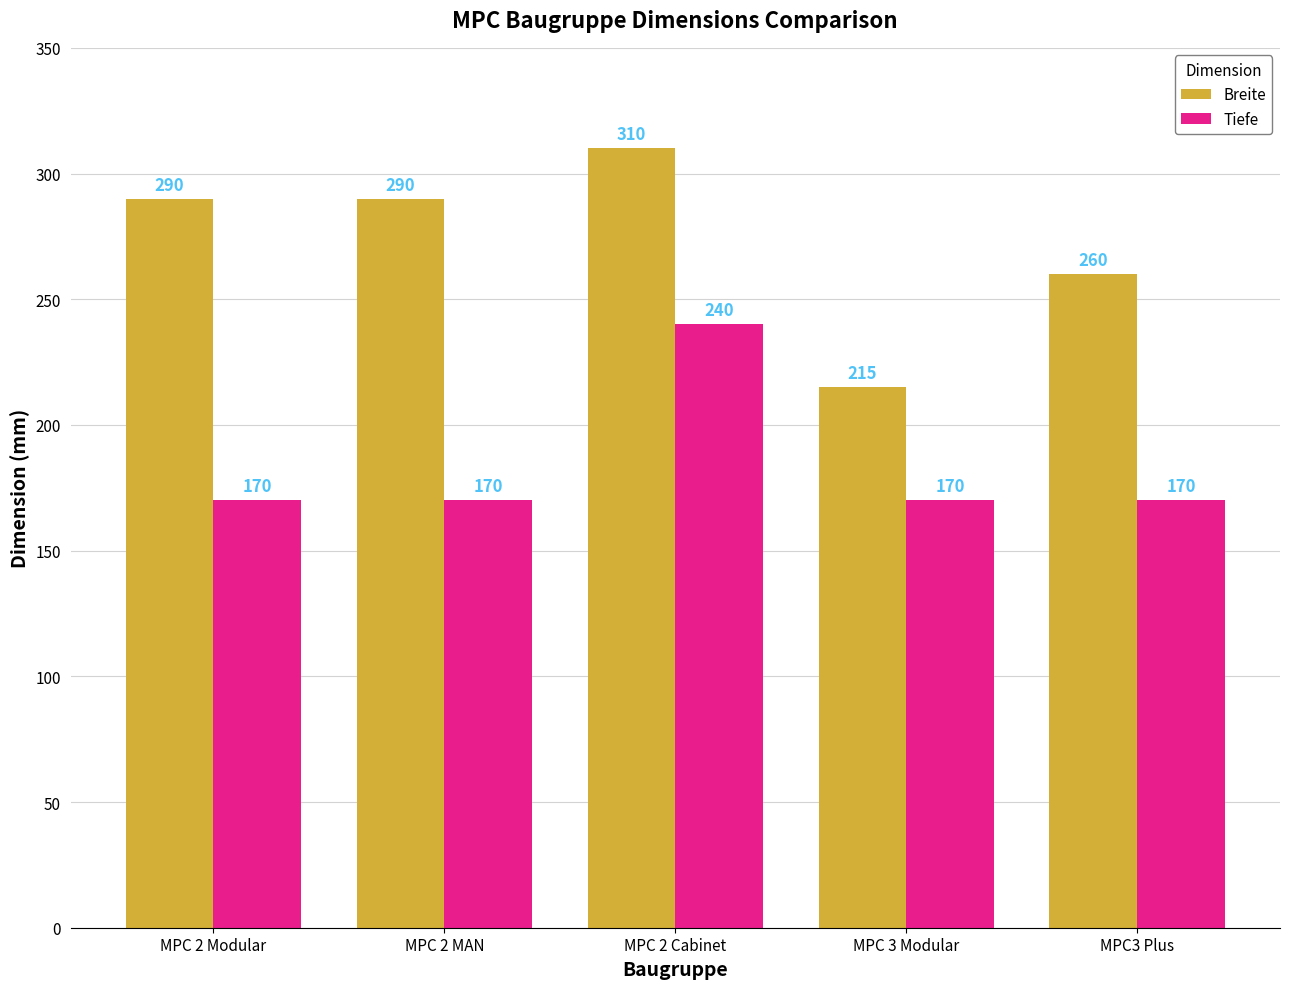

Where is Breite nearest to the value 262?

MPC3 Plus